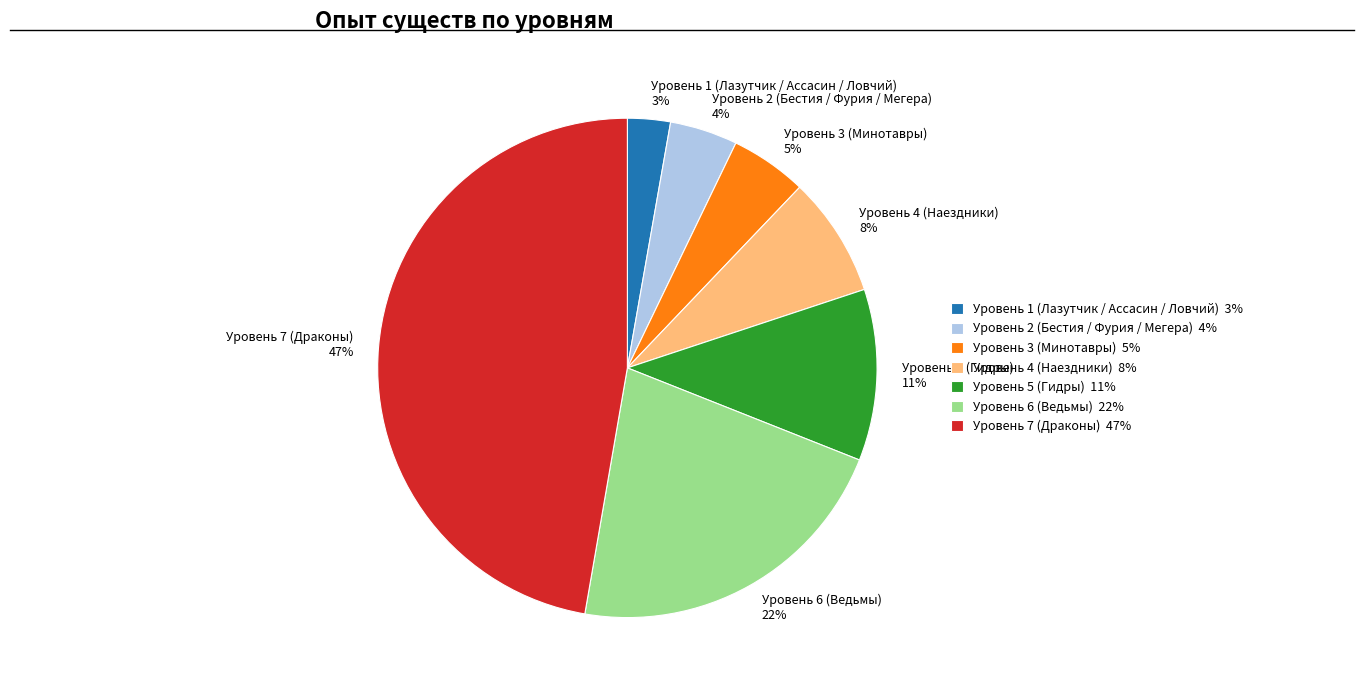

To the nearest percent, what is the combined percentage of Уровень 1 (Лазутчик / Ассасин / Ловчий) 3% and Уровень 3 (Минотавры) 5%?

8%